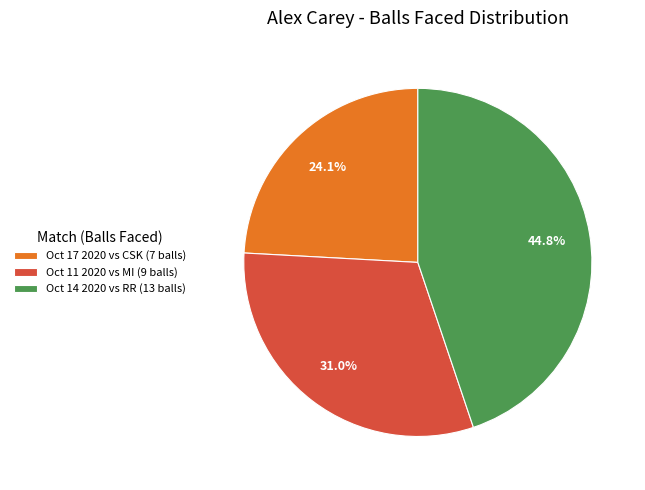

What portion of the pie excludes Oct 17 2020 vs CSK (7 balls)?

75.9%